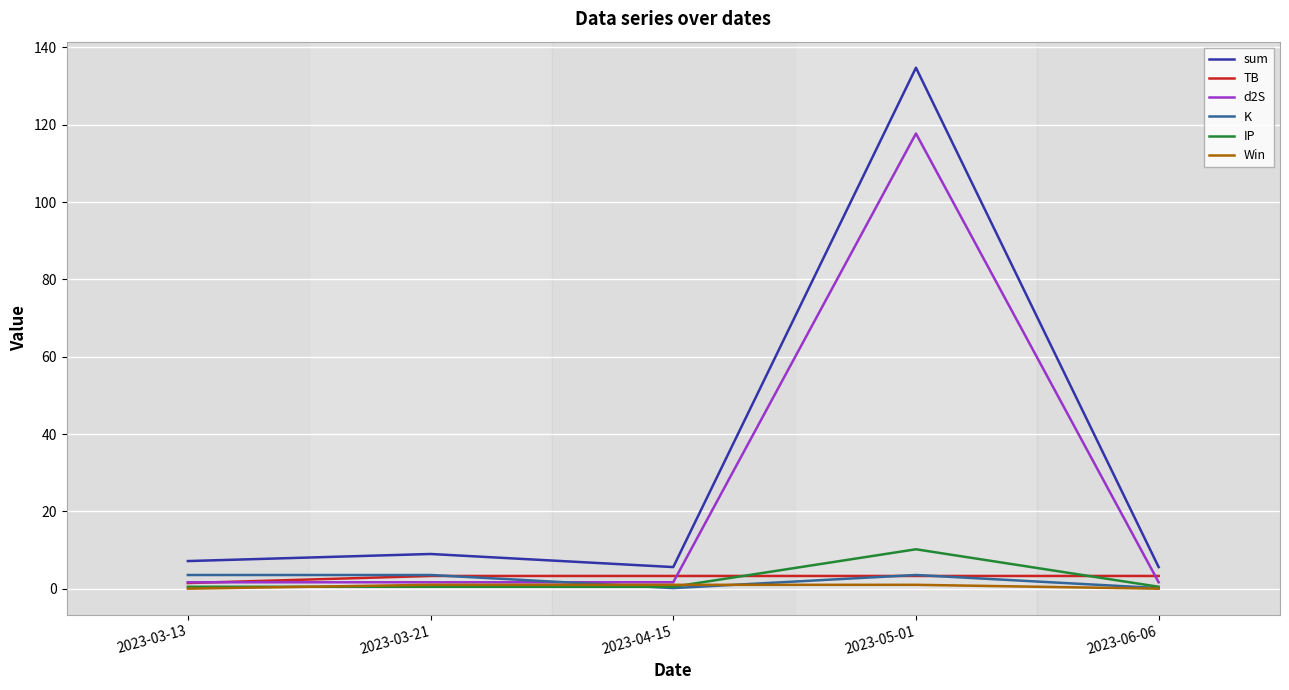

What is the difference between the maximum and minimum values in the d2S series?

116.1